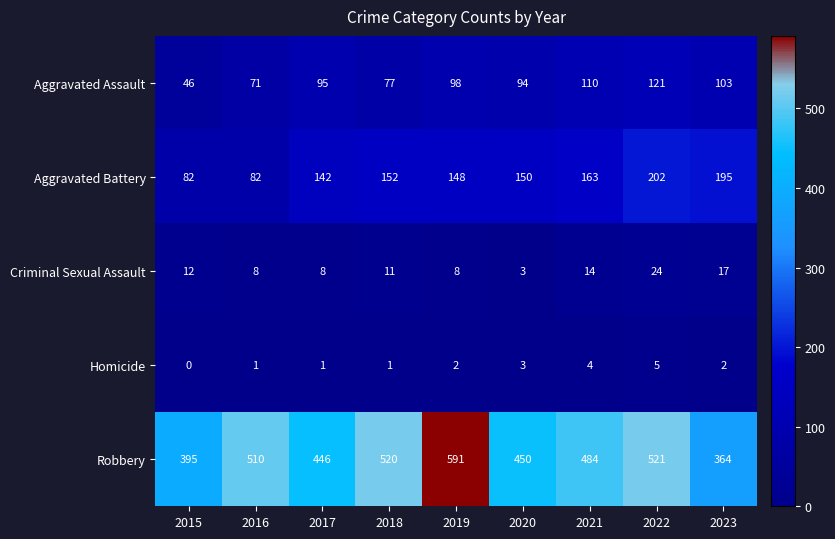

Which series has the largest range (max minus min)?

Robbery